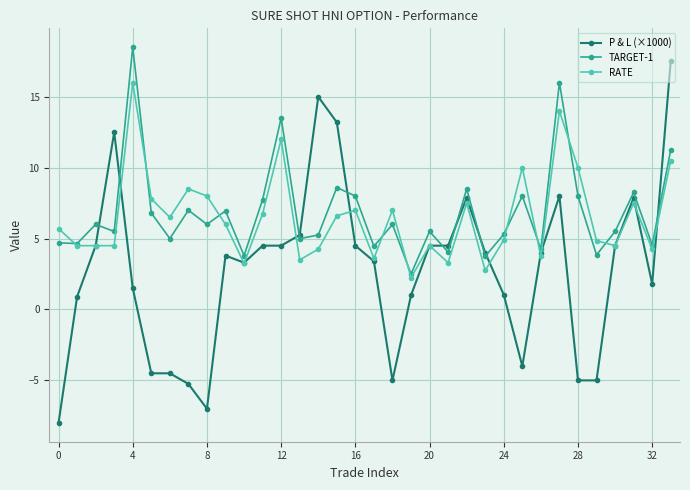

What is the maximum value shown in the chart?

18.5